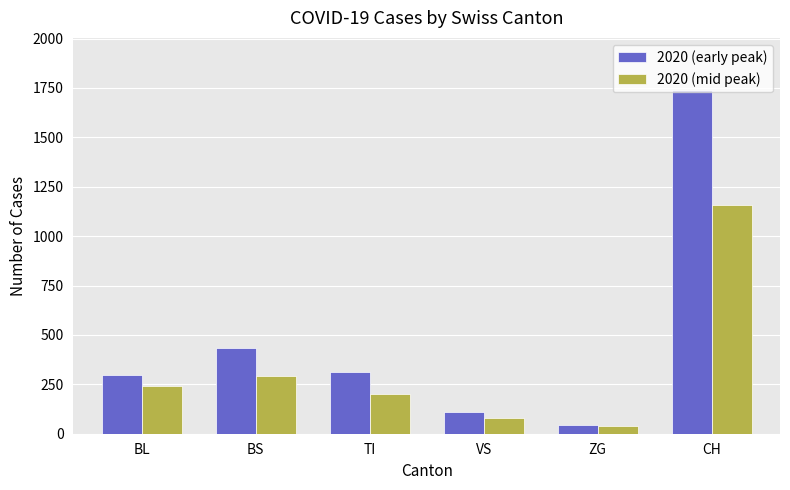

What is the label of the 3rd bar from the left?

TI